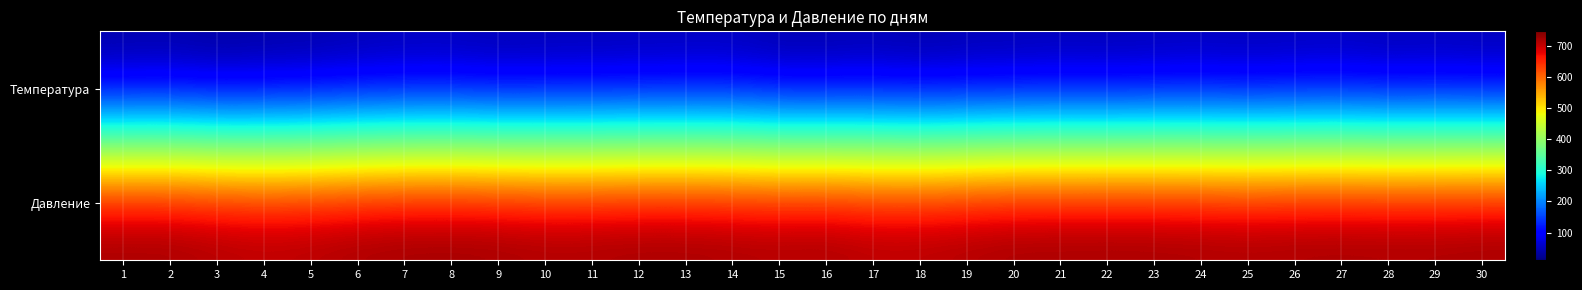

Reading left to right, what are all the values shown in this chart?

Температура: 1=16	2=19	3=11	4=16	5=18	6=24	7=28	8=29	9=23	10=26	11=26	12=28	13=29	14=30	15=20	16=20	17=24	18=18	19=23	20=24	21=27	22=25	23=28	24=30	25=27	26=30	27=32	28=26	29=29	30=26
Давление: 1=743	2=743	3=736	4=730	5=734	6=741	7=745	8=746	9=744	10=739	11=740	12=743	13=743	14=740	15=737	16=740	17=731	18=732	19=737	20=743	21=743	22=744	23=743	24=741	25=739	26=741	27=742	28=741	29=741	30=744